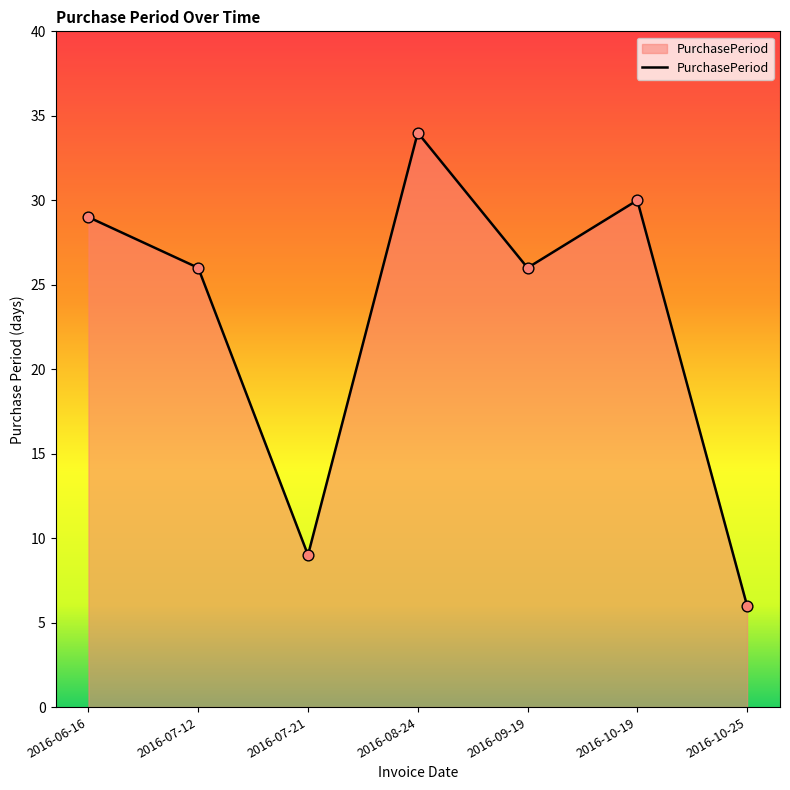

Between 2016-06-16 and 2016-07-21, which is larger?

2016-06-16